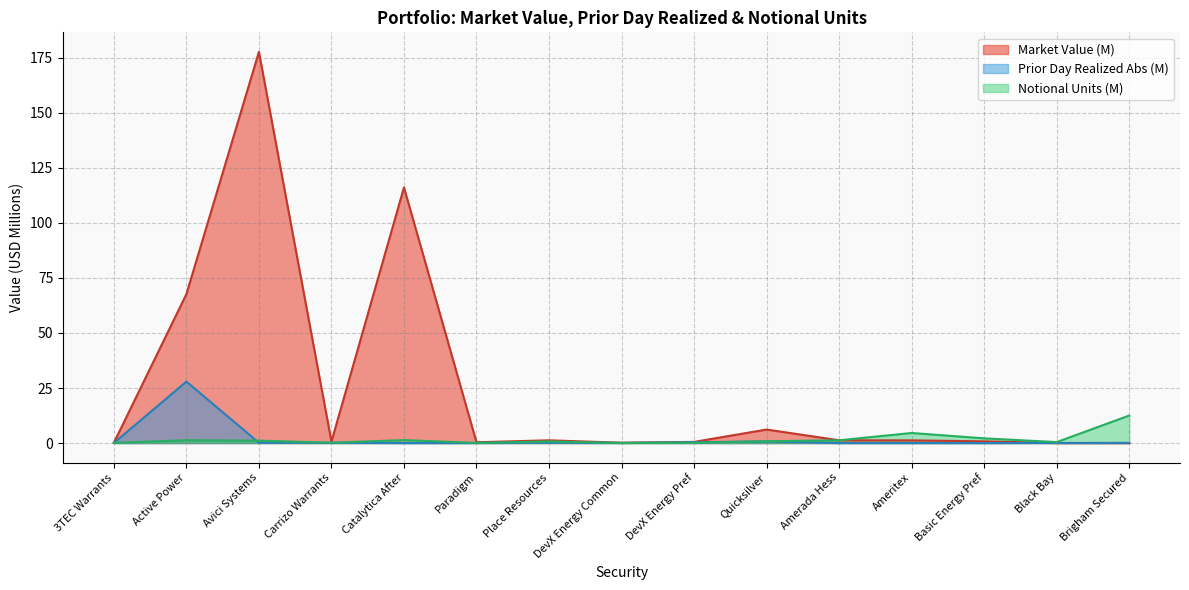

Which series ends up on top after the final intersection of Notional Units and Prior Day Realized?

Notional Units